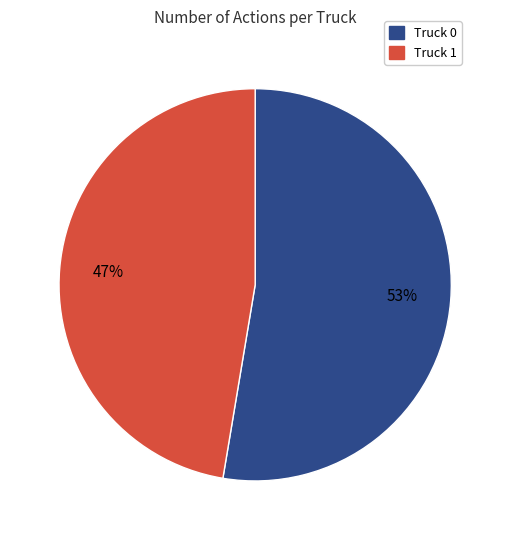

Approximately how many times larger is the value at Truck 1 compared to Truck 0?

0.9